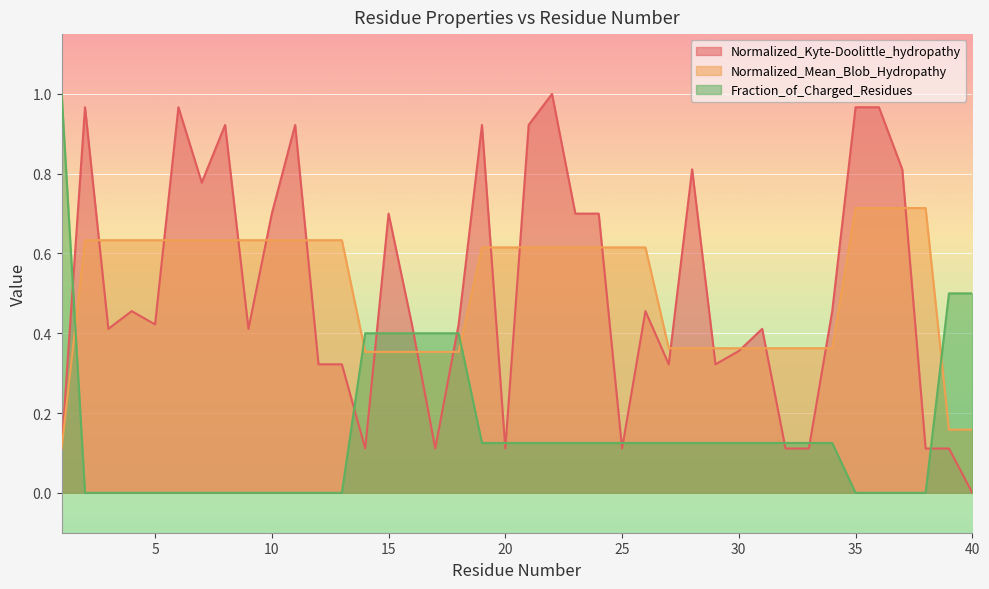

What is the difference between the maximum and second lowest values in the Normalized_Kyte-Doolittle_hydropathy series?

0.9